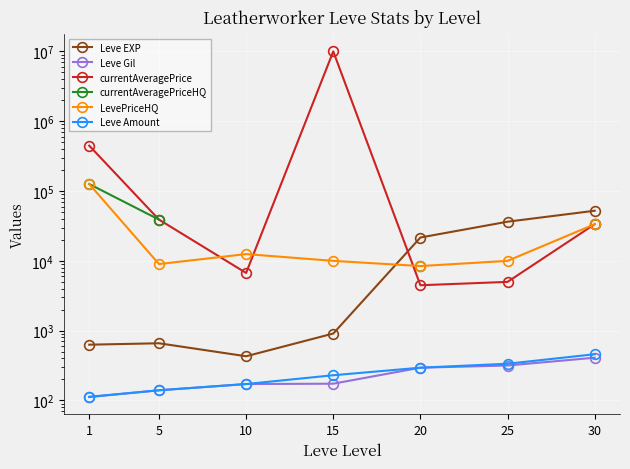

At which label does LevePriceHQ reach its peak?

1